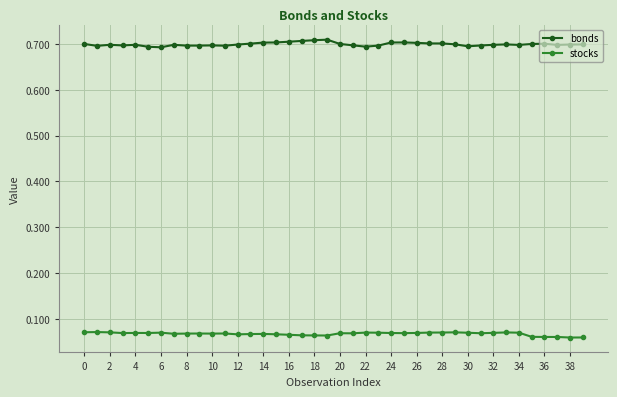

Count the stocks values in the range 0 to 1.

40